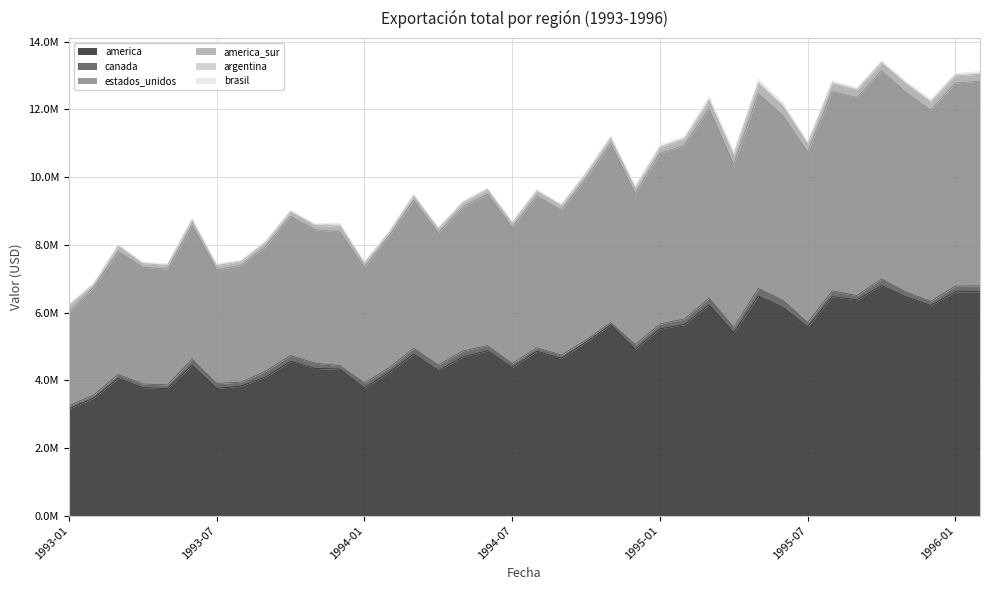

List the series in order of their peak value, lowest first.

argentina, brasil, canada, america_sur, estados_unidos, america